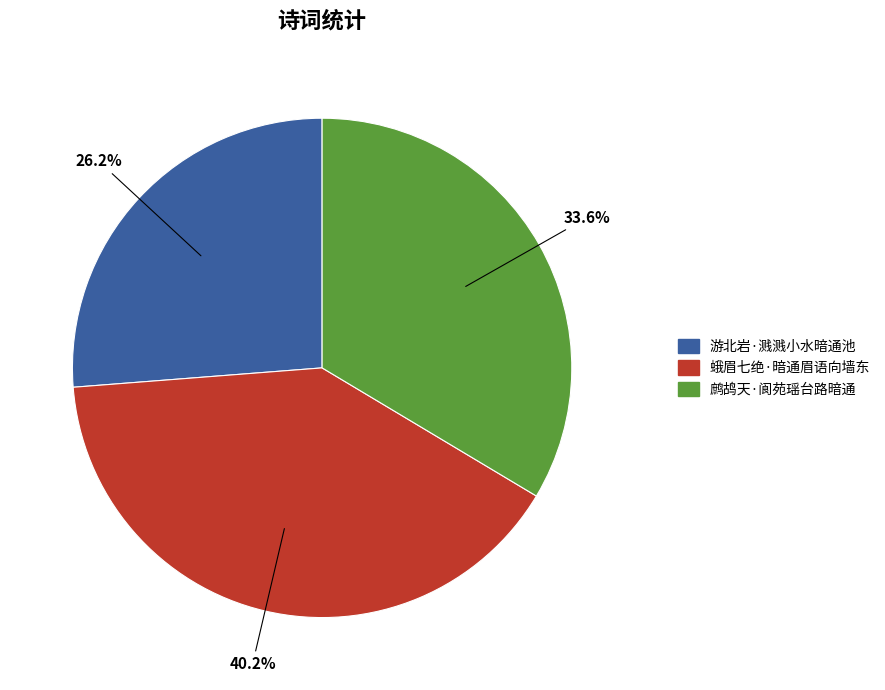

To the nearest percent, what percentage of the pie is 蛾眉七绝·暗通眉语向墙东?

40%